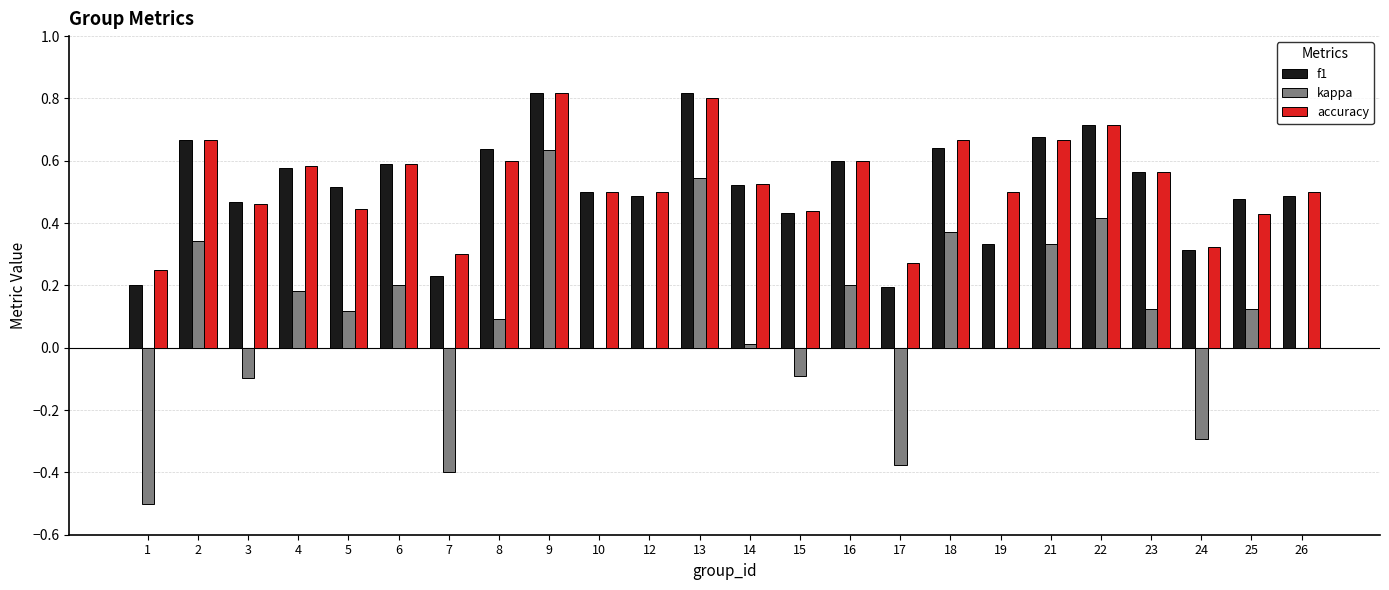

Is the value of f1 at 22 greater than the value of accuracy at 14?

Yes